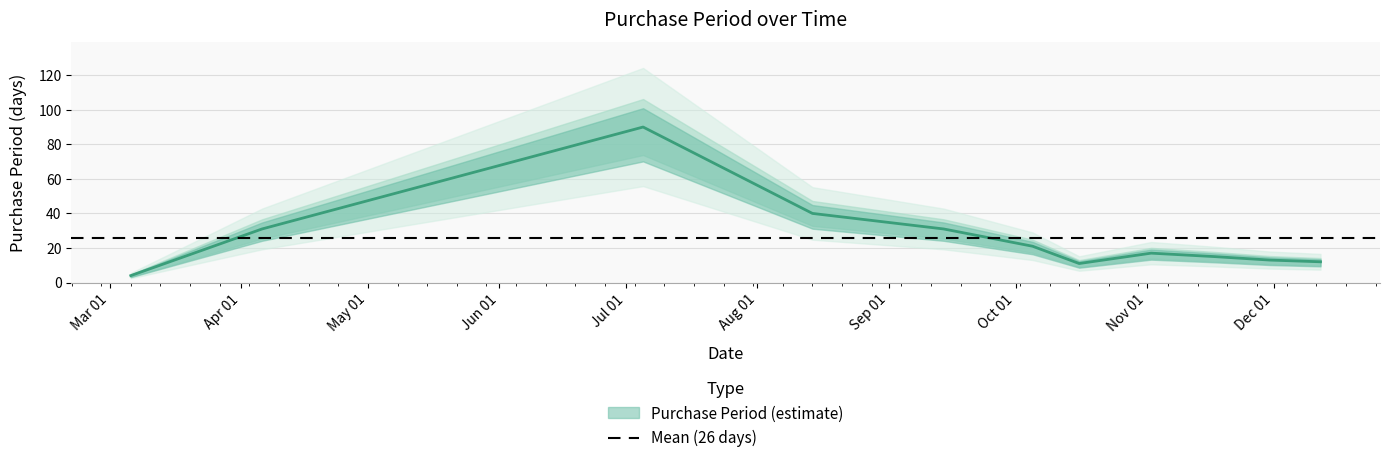

Where is the first local maximum?

2017-07-05